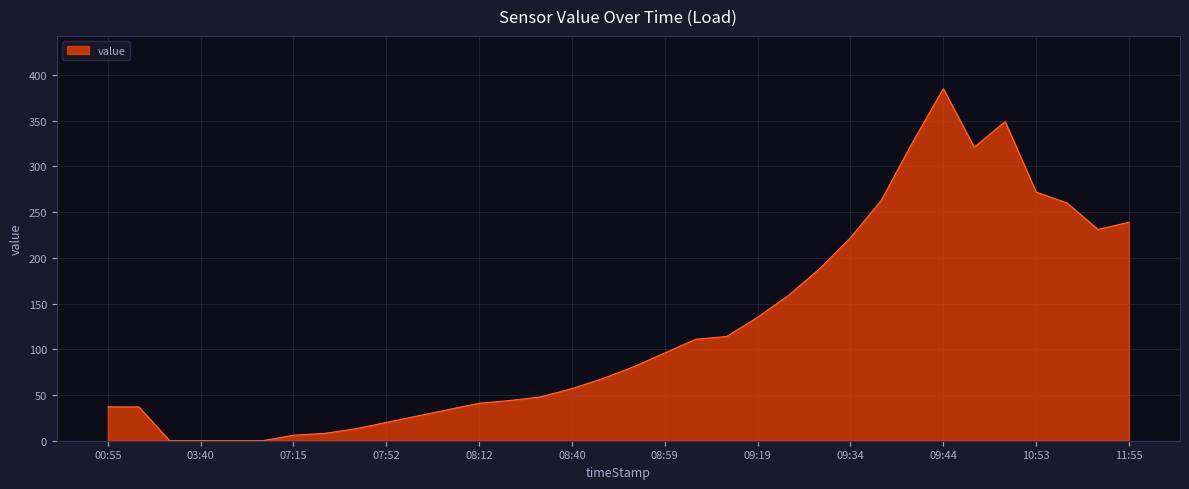

What is the maximum value shown in the chart?

385